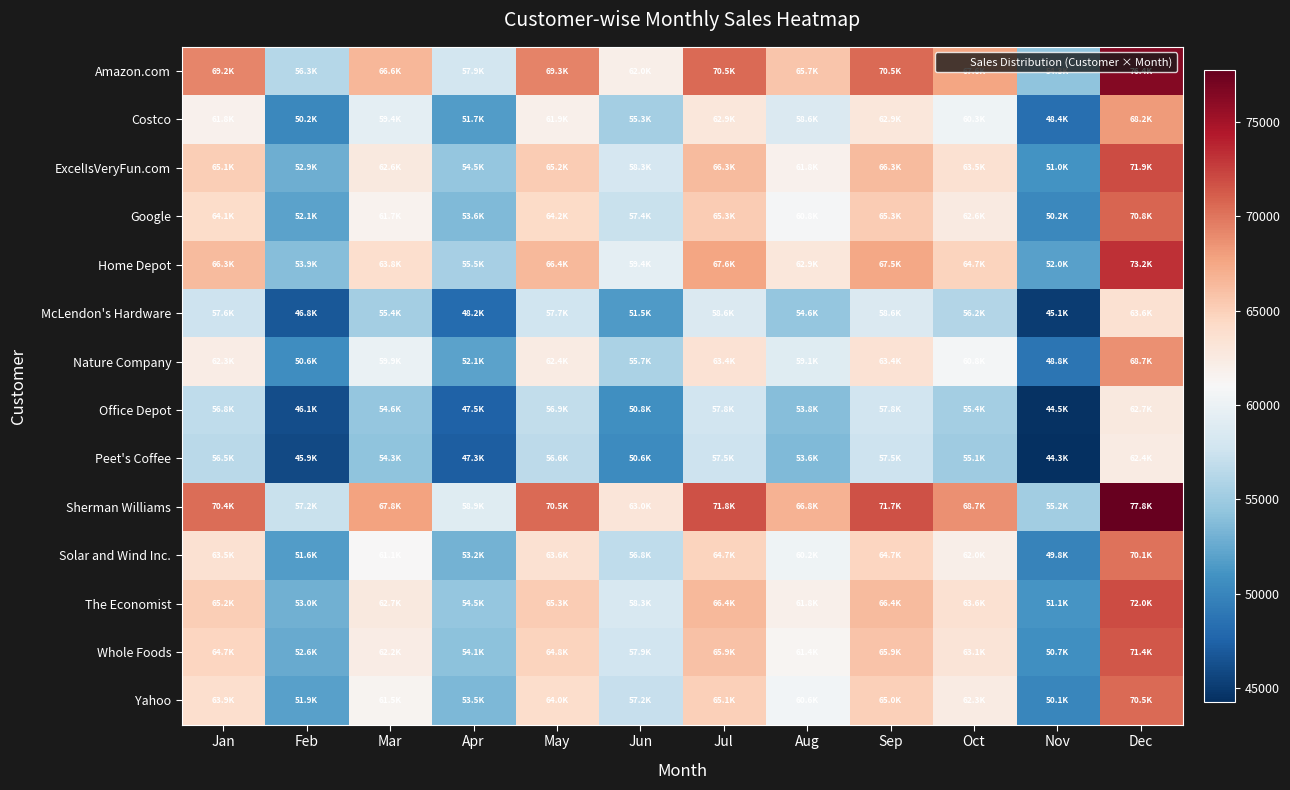

How many series are shown in this chart?

14